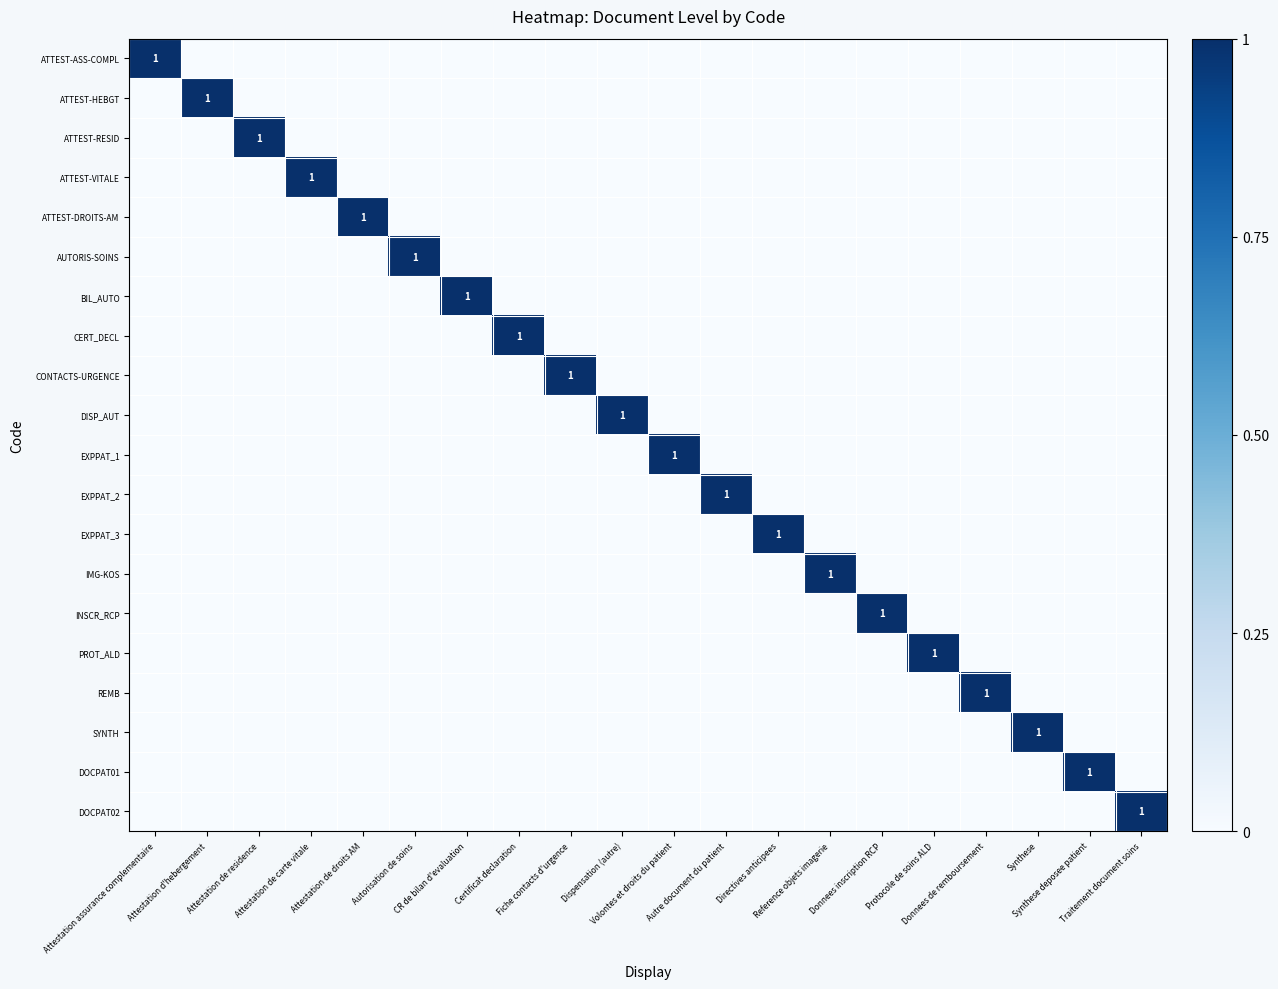

At which category does the chart reach its minimum across all series?

Attestation d'hebergement